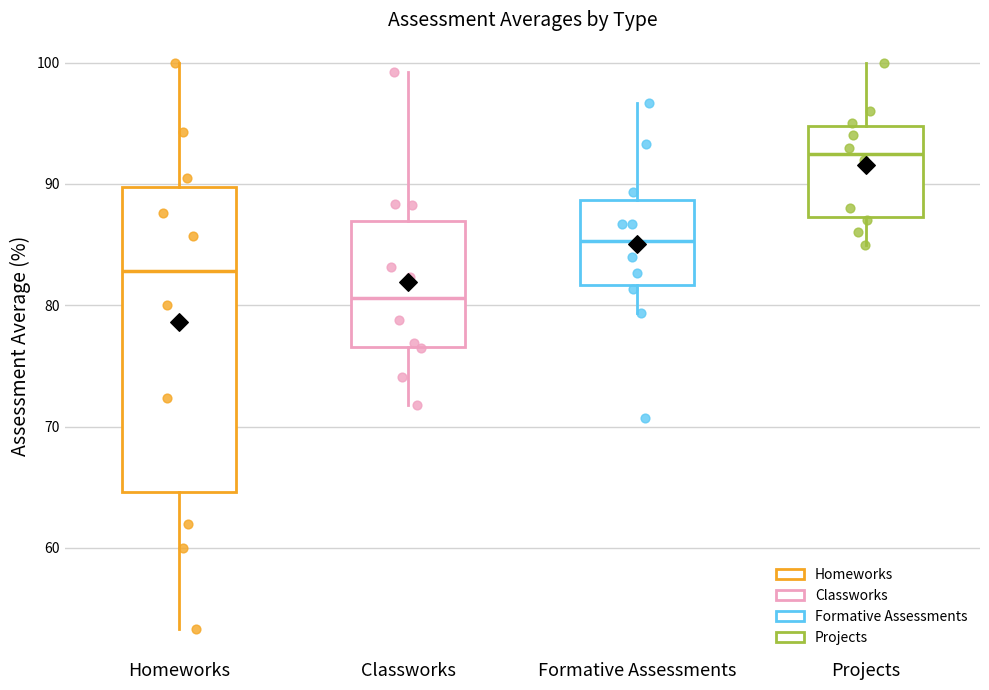

Where is the lower edge of the box for Homeworks on the y-axis? The values are not printed on the chart, so give them approximately, as read against the axis.

65